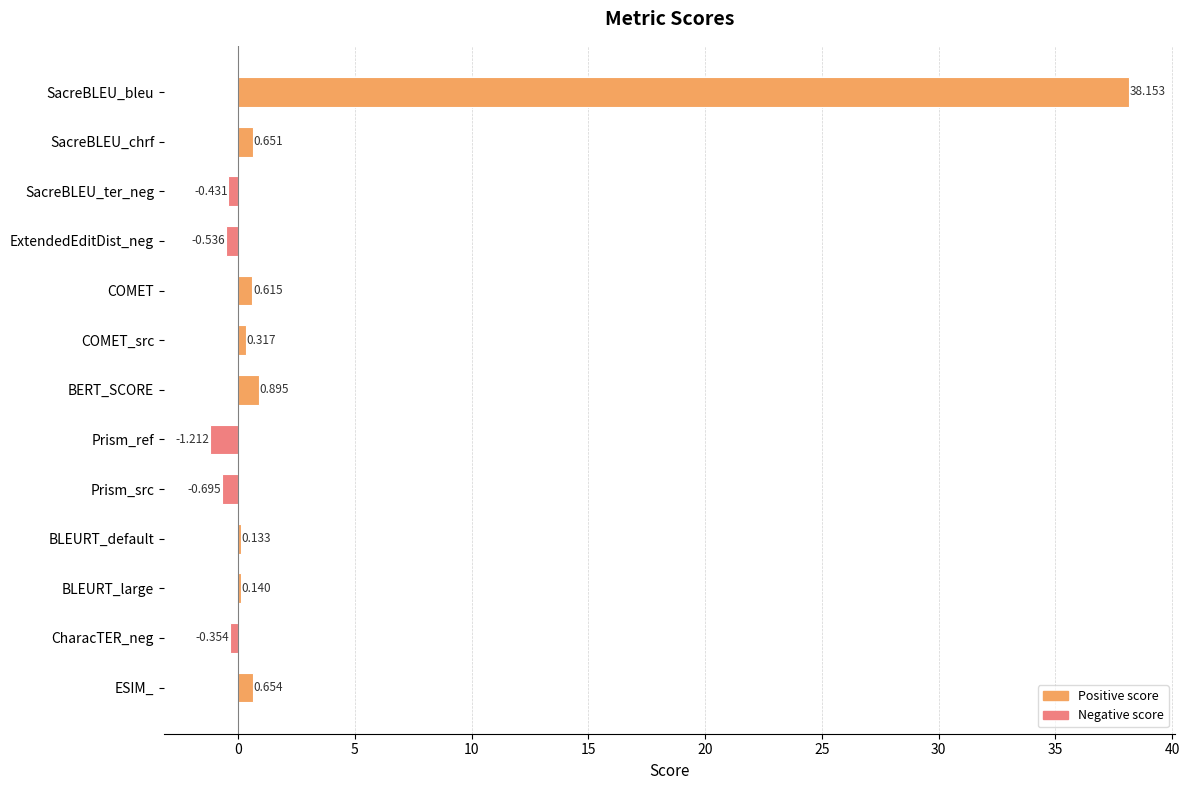

Which label corresponds to the smallest value in the chart?

Prism_ref